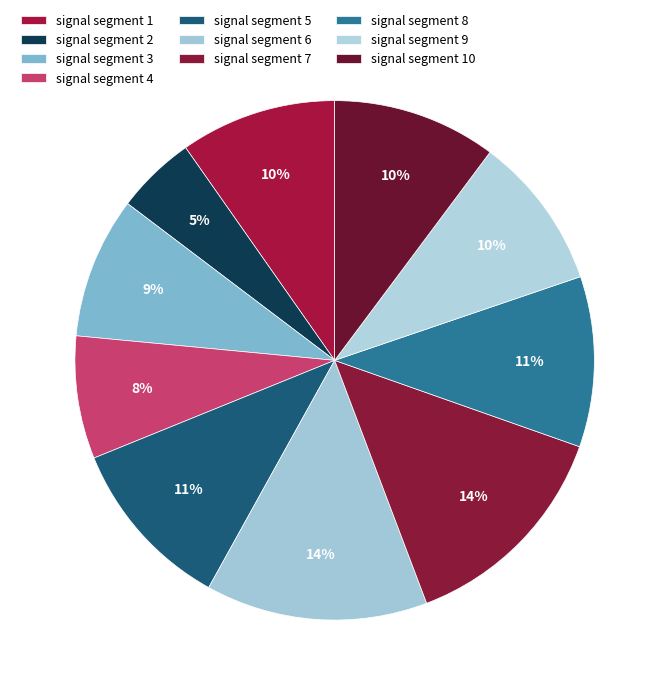

To the nearest percent, what percentage of the pie is signal segment 3?

9%